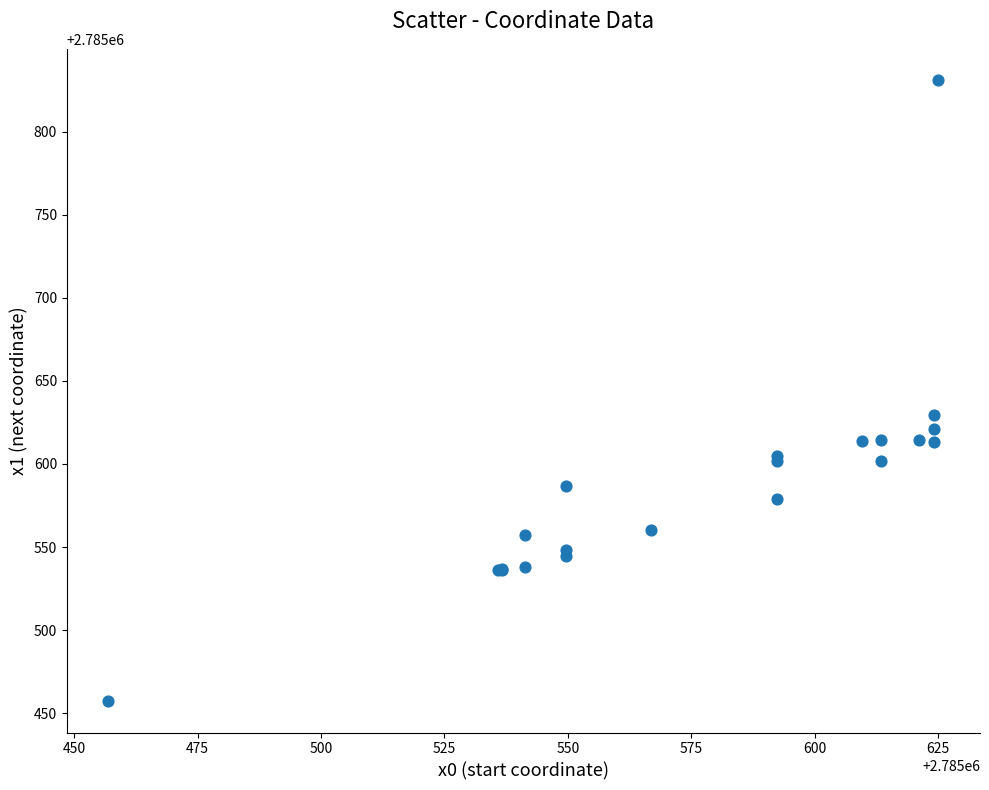

What Y value in the scatter plot is closest to 2785644?

2785629.4